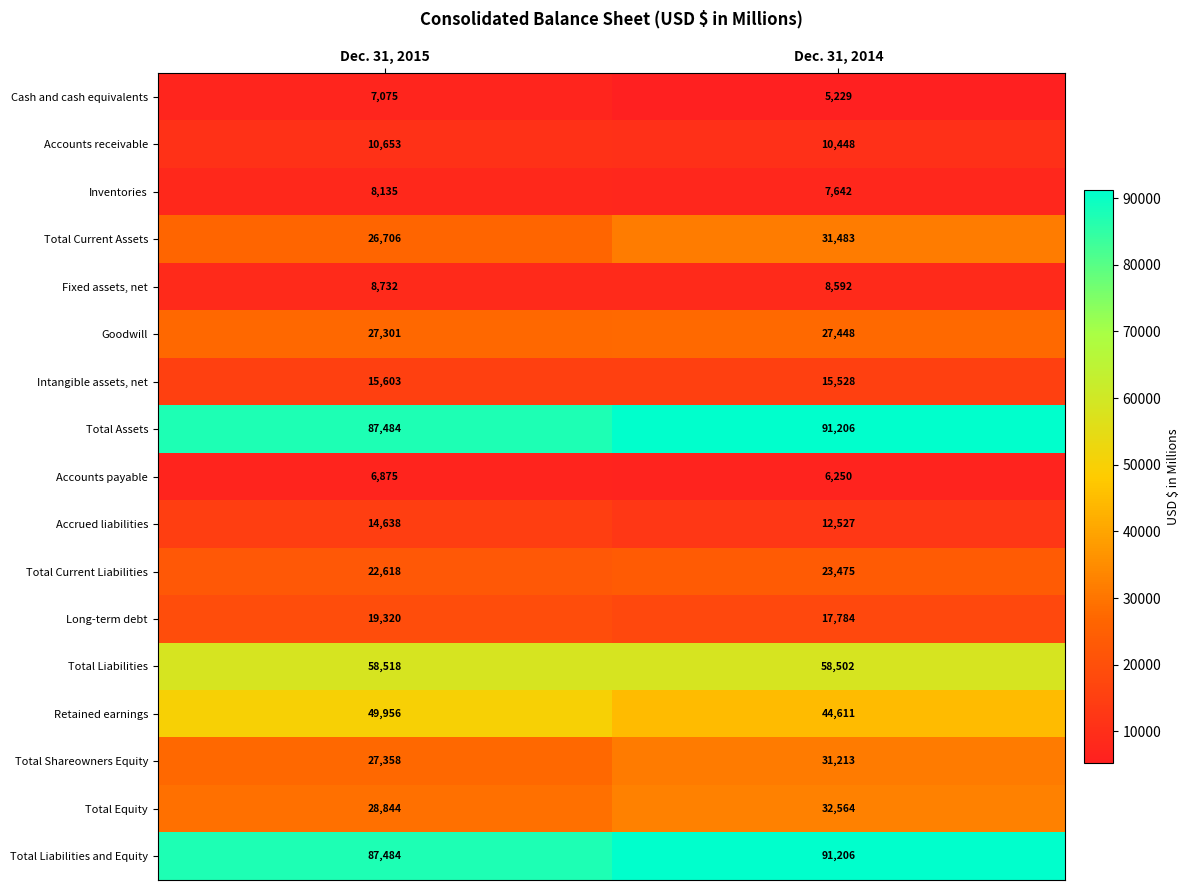

What is the approximate value of Fixed assets, net at Dec. 31, 2014?

8592